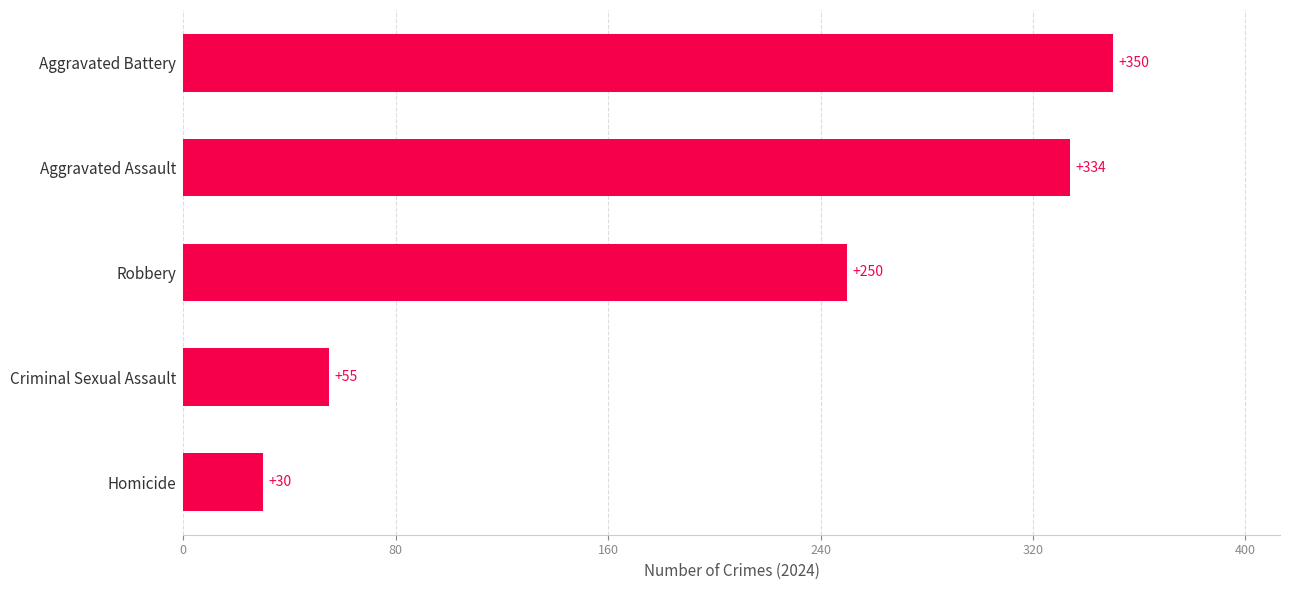

List the labels in order of value, smallest first.

Homicide, Criminal Sexual Assault, Robbery, Aggravated Assault, Aggravated Battery